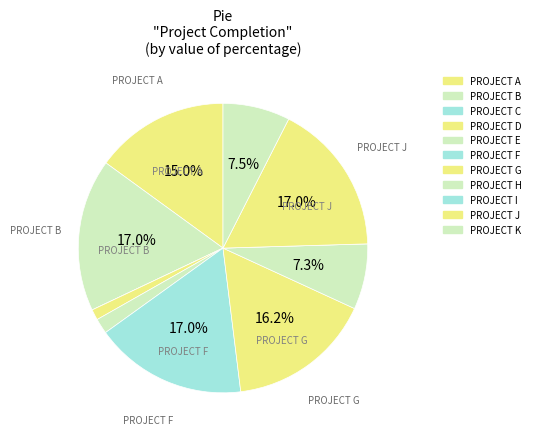

Does PROJECT E account for over 50% of the chart?

No